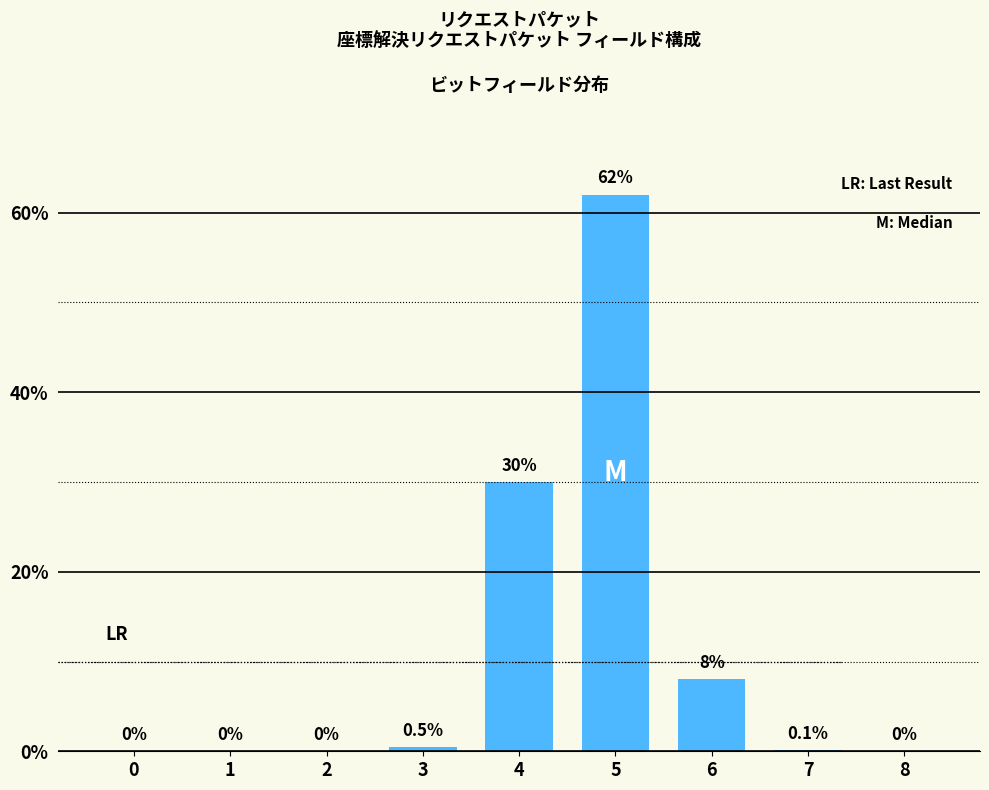

Reading left to right, transcribe all the data shown in this chart.

0=0.0	1=0.0	2=0.0	3=0.5	4=30.0	5=62.0	6=8.0	7=0.1	8=0.0